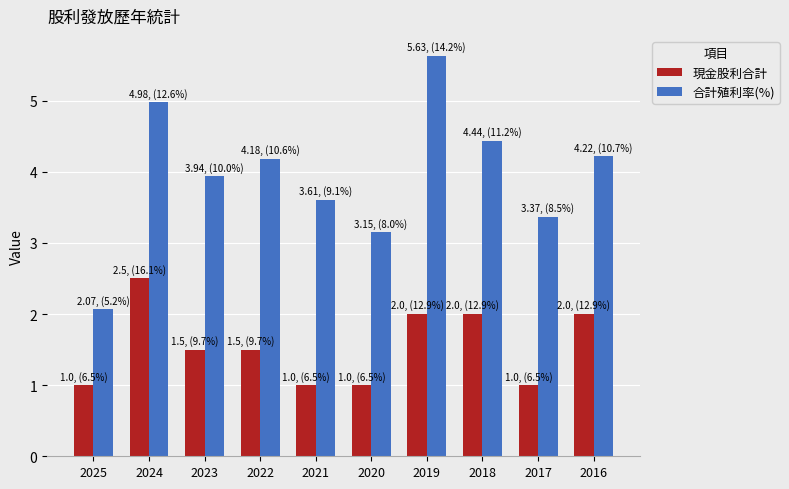

True or false: 合計殖利率(%) has a value of 3.1 at 2020.

True